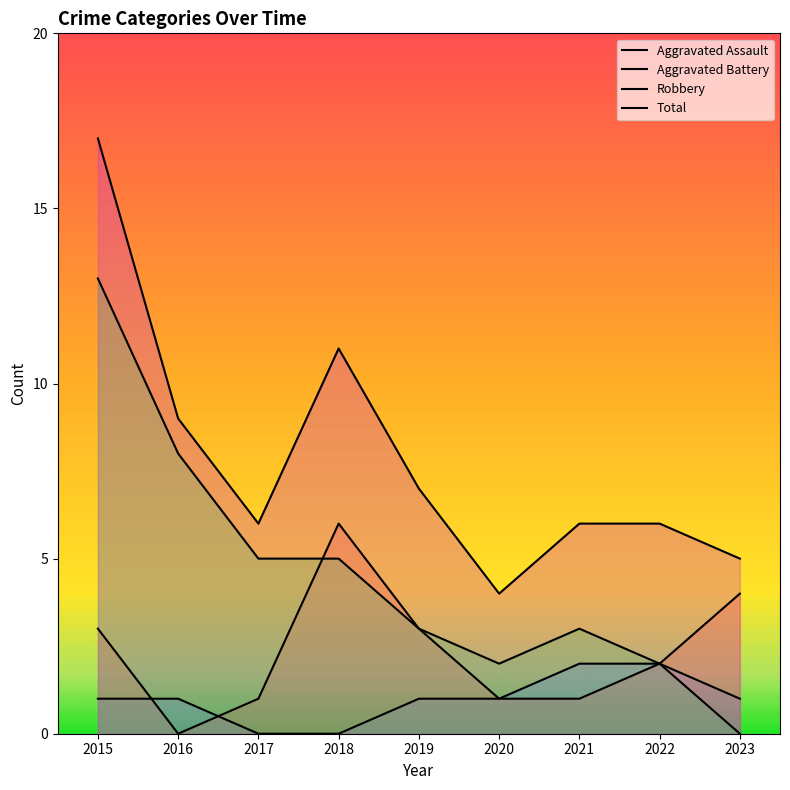

At which category is the sum across all series the highest?

2015